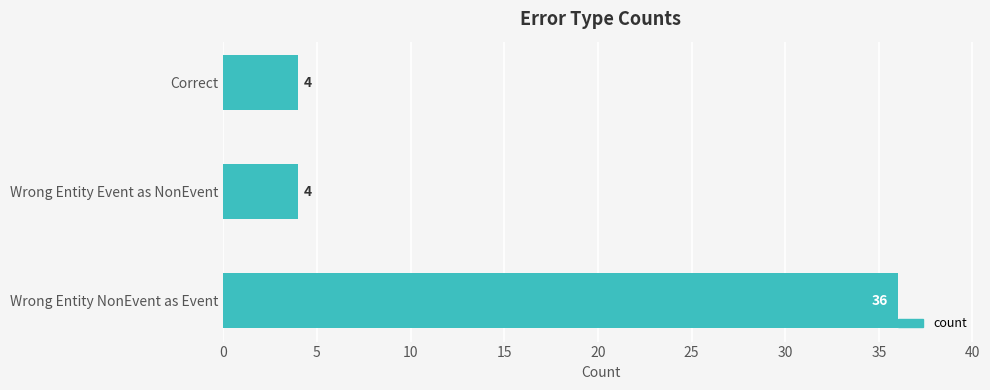

What is the sum of all values?

44